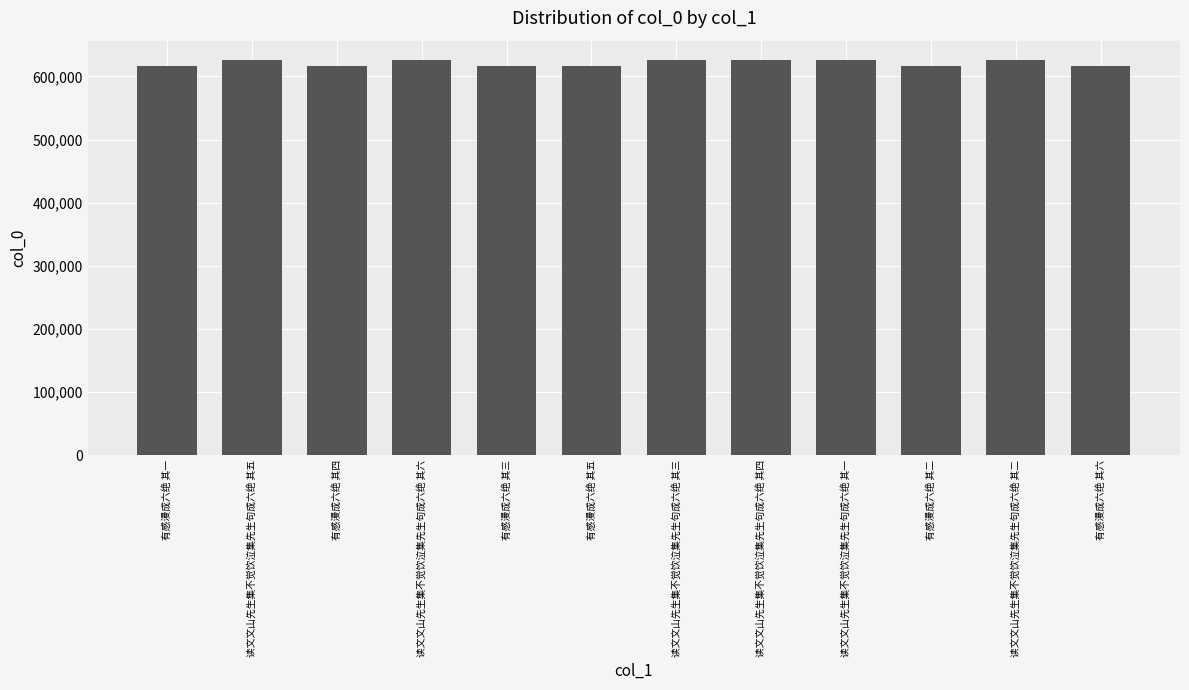

What is the change in value from 有感漫成六绝 其四 to 读文文山先生集不觉饮泣集先生句成六绝 其六?

+9042